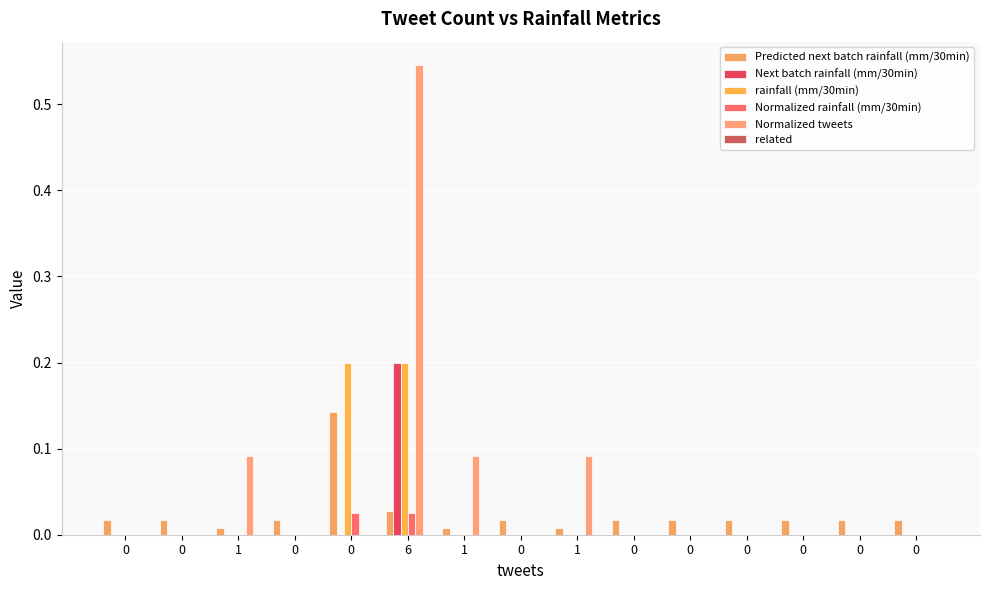

The value of Predicted next batch rainfall (mm/30min) at 0 is 0.0. True or false?

True